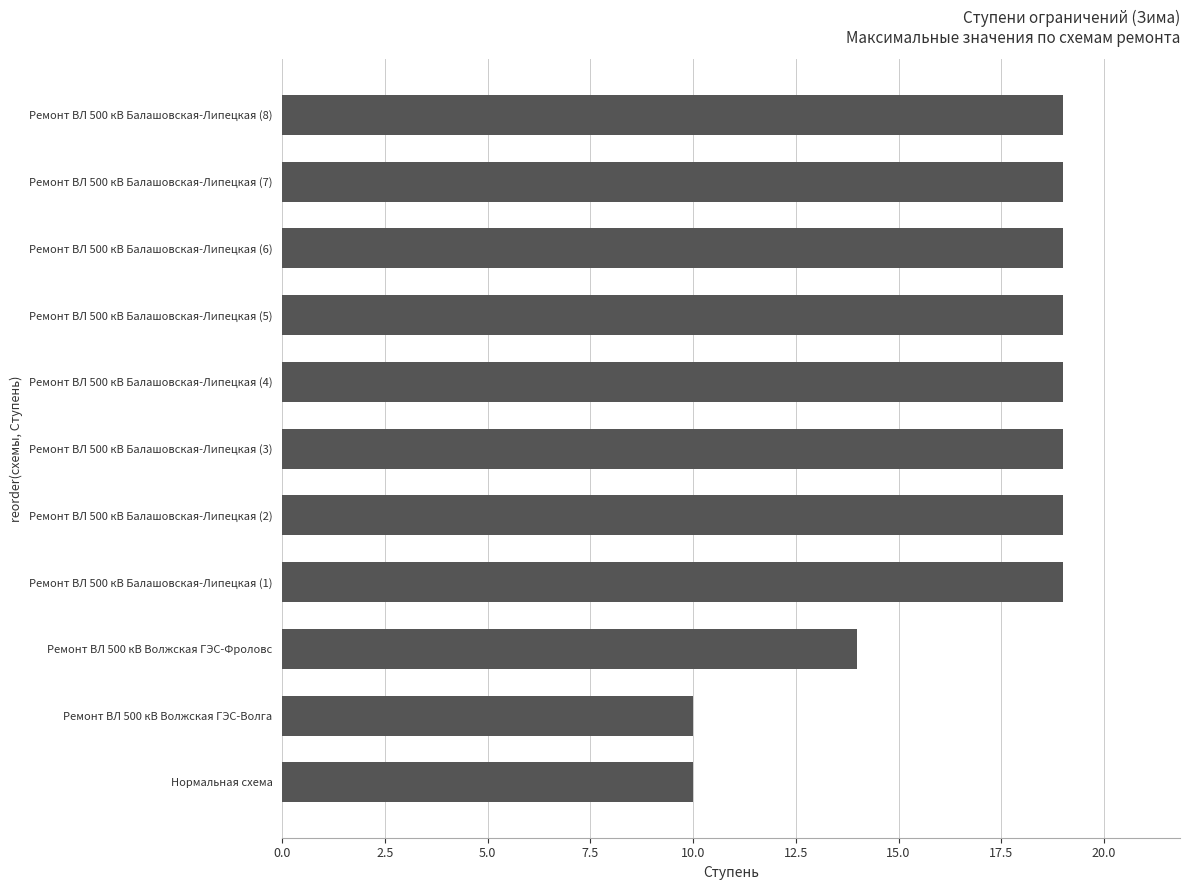

What is the maximum value shown in the chart?

19